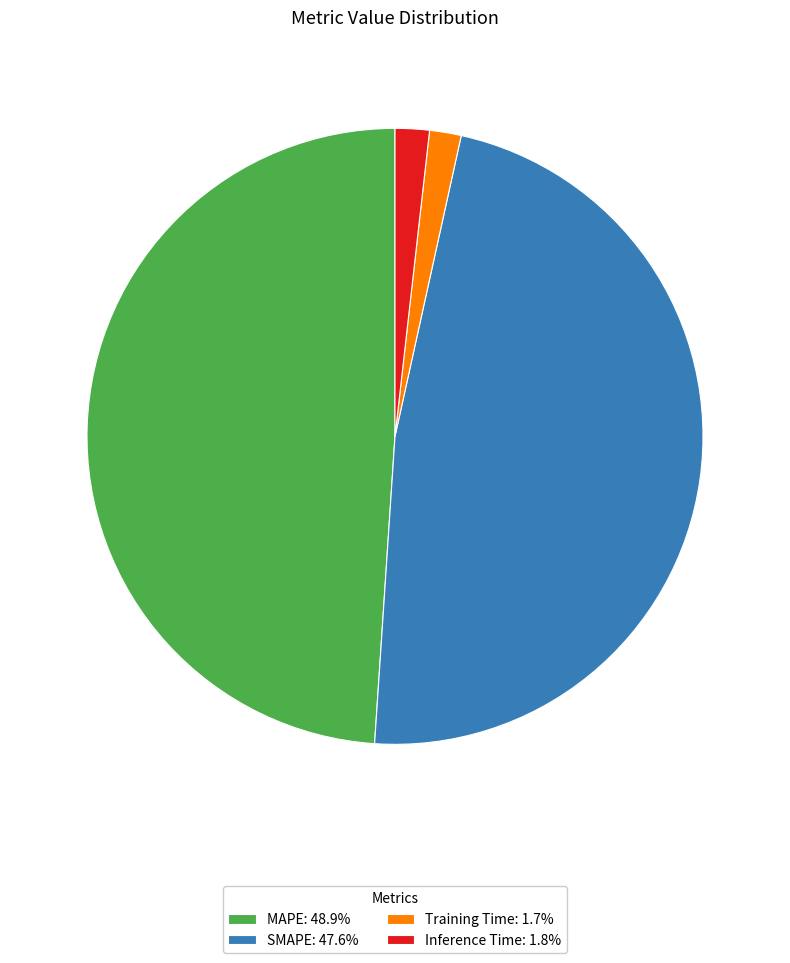

What is the ratio of the value at MAPE: 48.9% to the value at SMAPE: 47.6%?

1.0